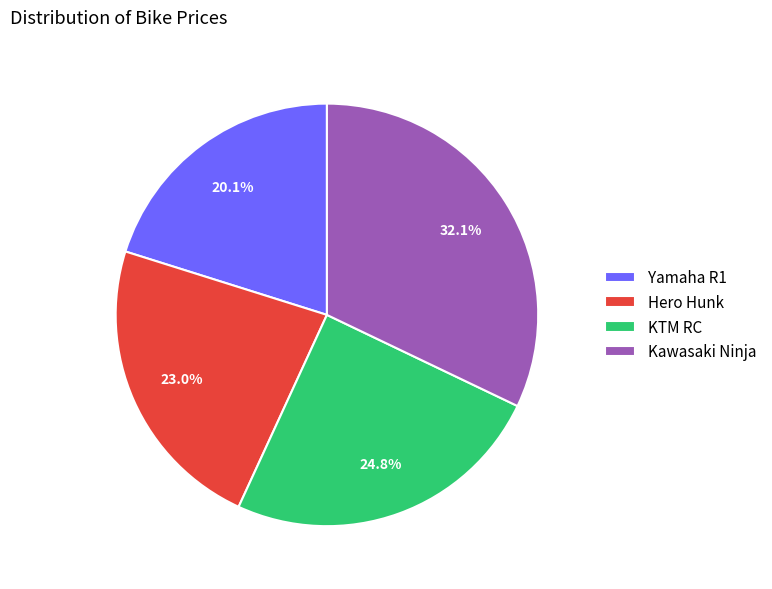

Does Kawasaki Ninja represent more than half of the total?

No